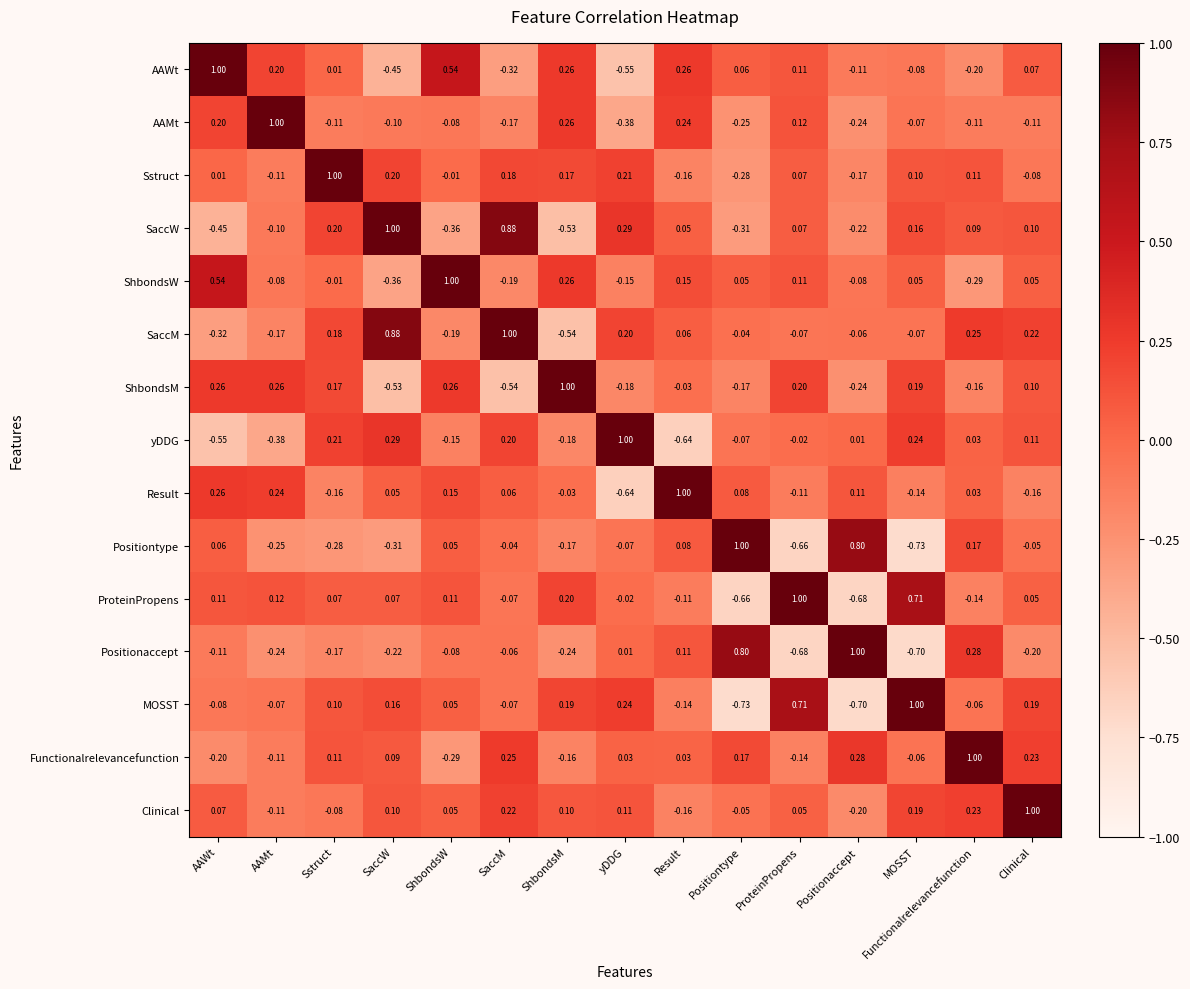

Which series has the largest total across all categories?

Clinical